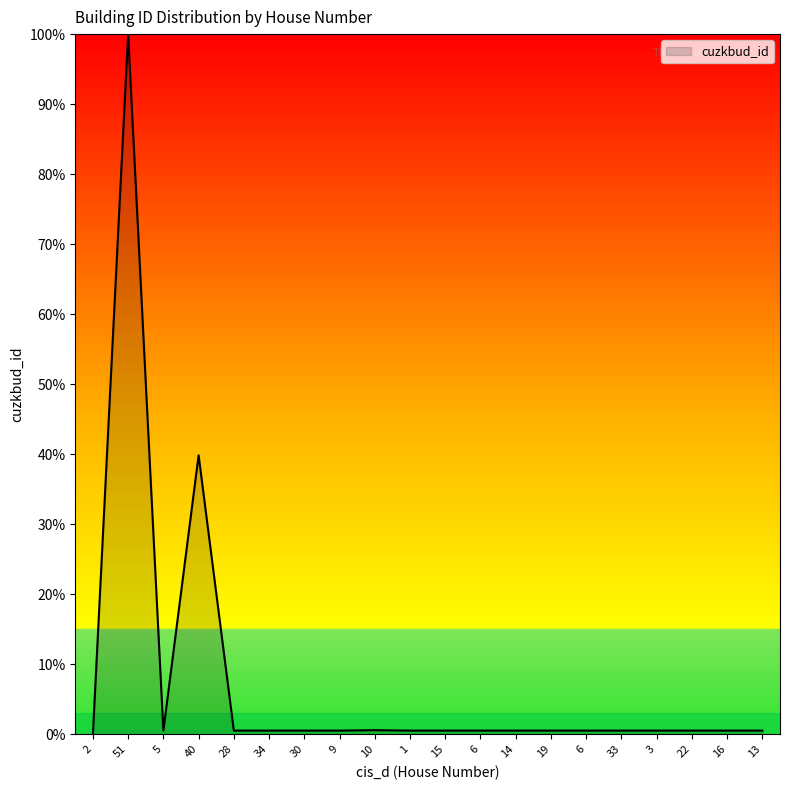

List the labels in order of value, smallest first.

2, 30, 34, 28, 22, 19, 33, 14, 16, 6, 5, 9, 3, 13, 15, 6, 1, 10, 40, 51